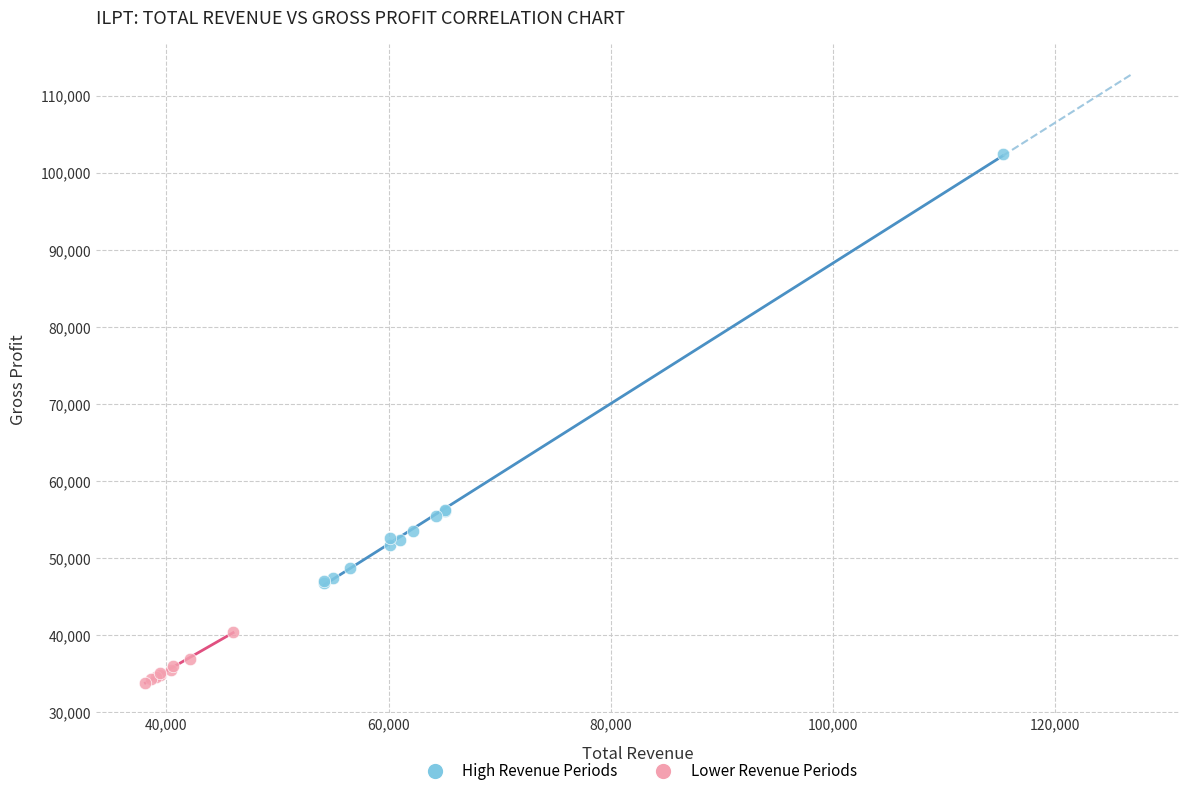

What are all the series names shown in the legend?

High Revenue Periods, Lower Revenue Periods